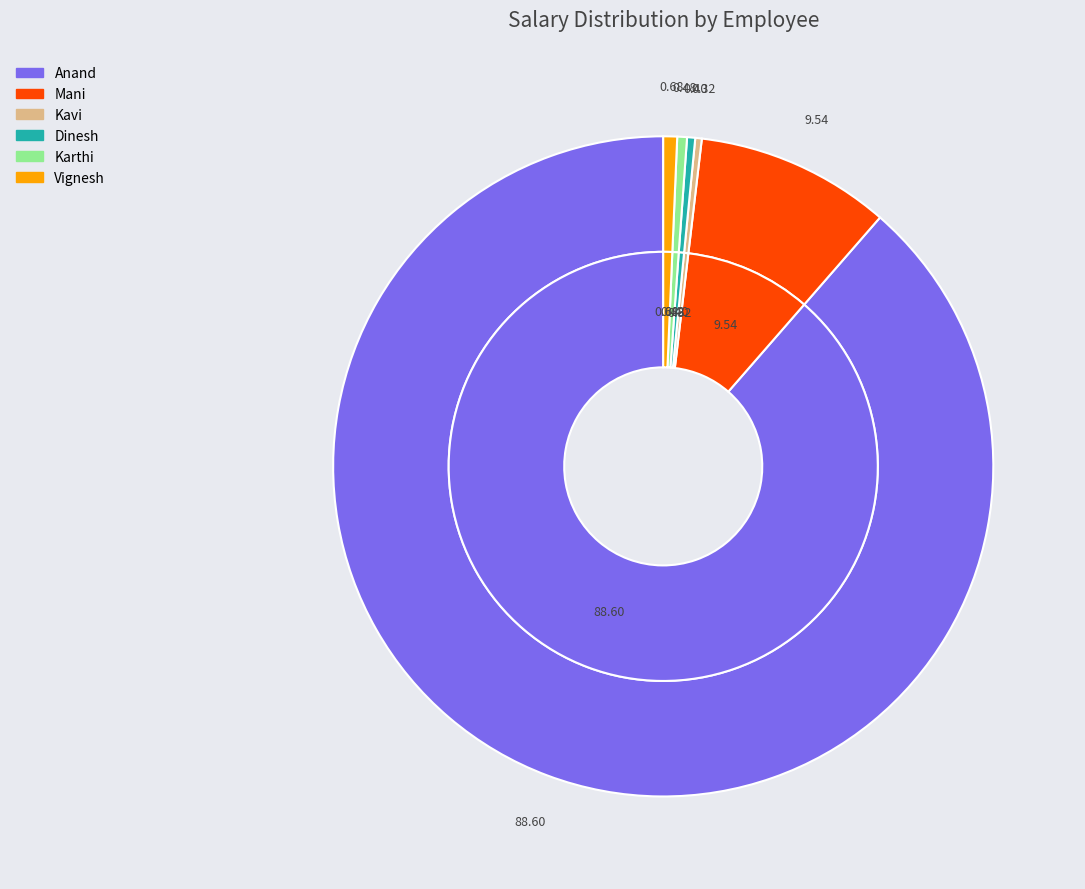

What is the largest slice in the pie chart?

Anand